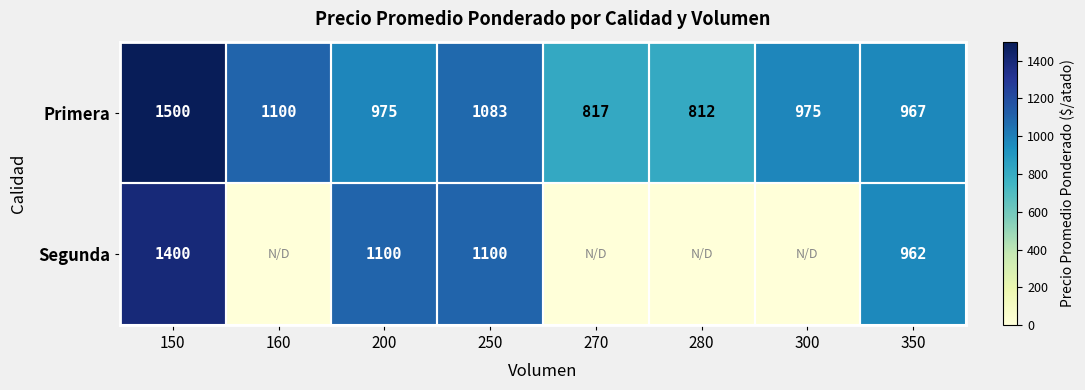

How many series are shown in this chart?

2